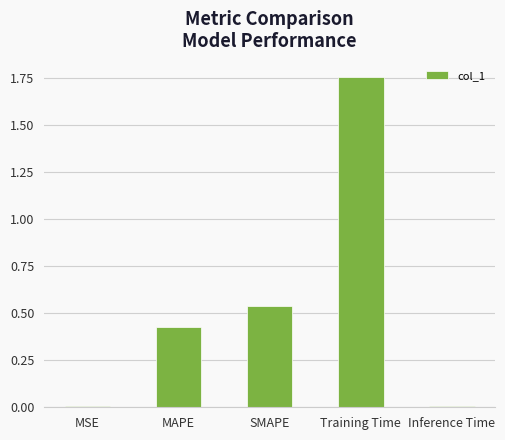

What is the label of the 2nd bar from the left?

MAPE